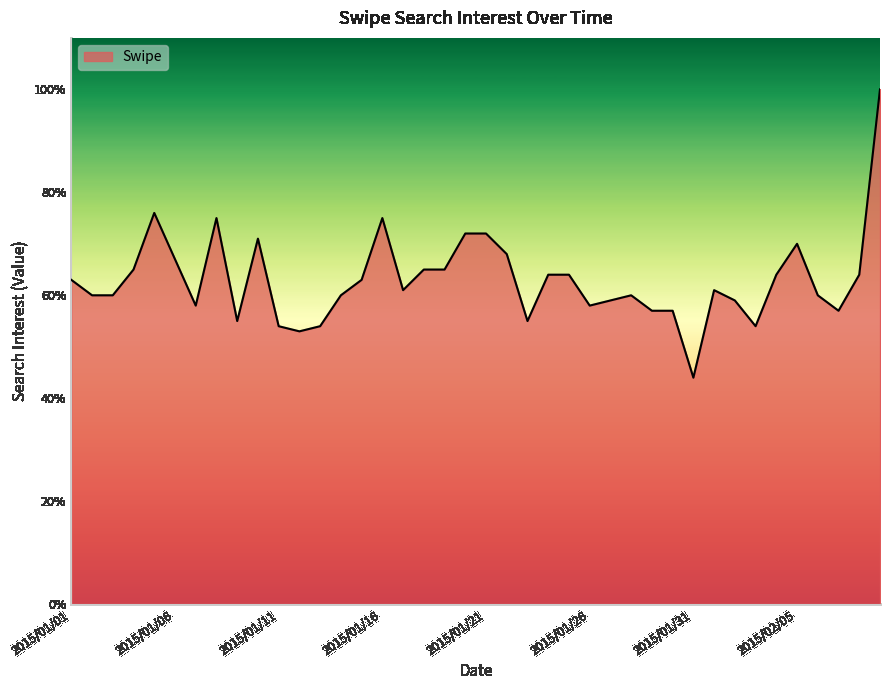

Count the number of categories in the chart.

40